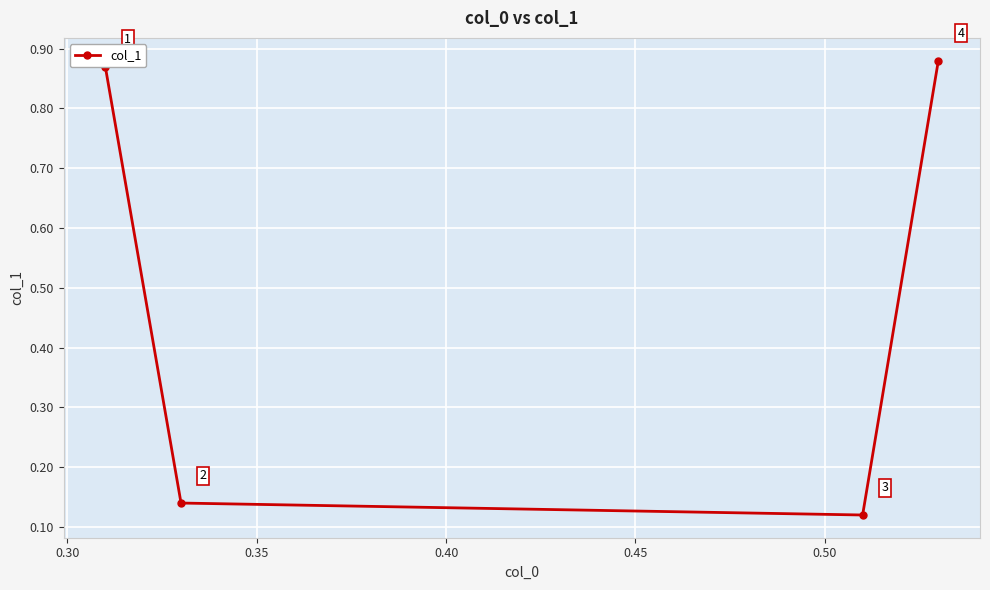

What is the average value?

0.5